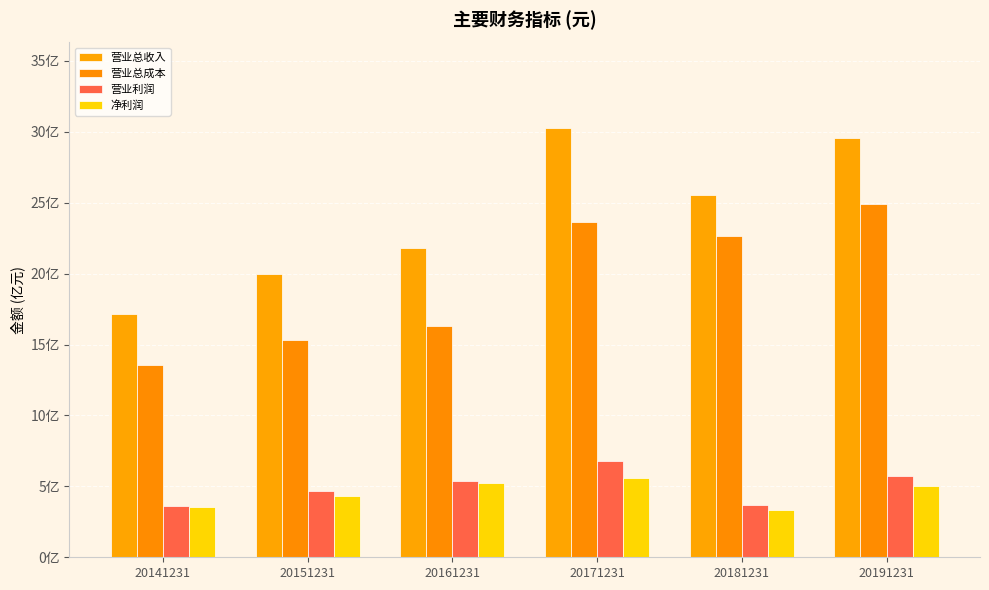

Is it true that 净利润 equals 882204907.3 at 20161231?

False